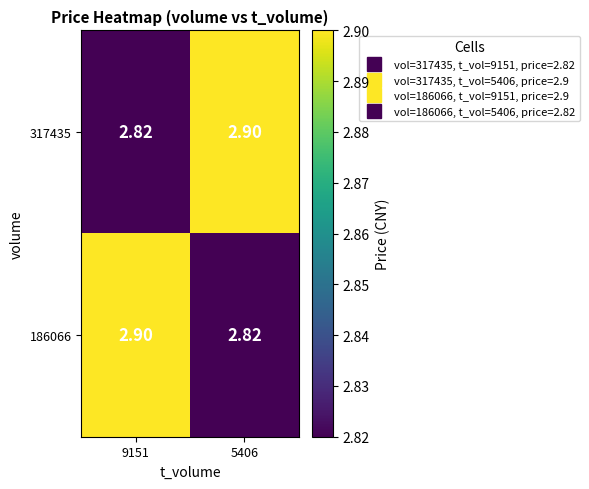

Is the value of 186066 at 5406 greater than the value of 317435 at 5406?

No